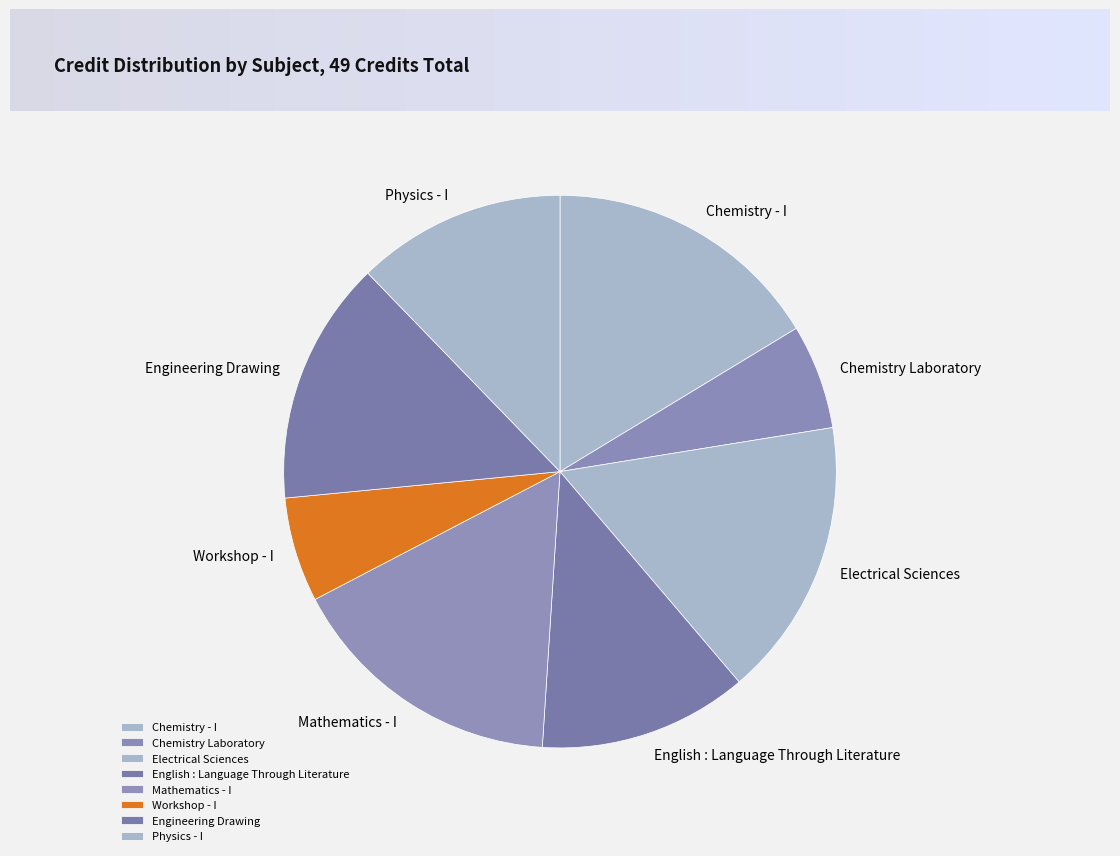

Between Physics - I and Chemistry Laboratory, which is larger?

Physics - I